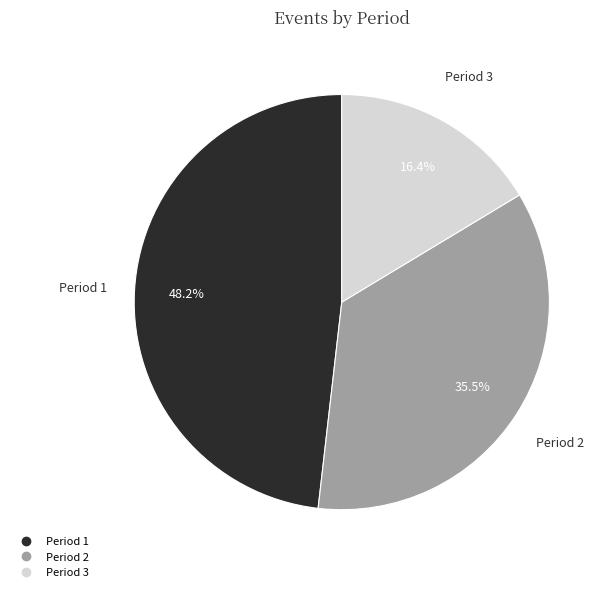

Does any single category account for the majority?

No